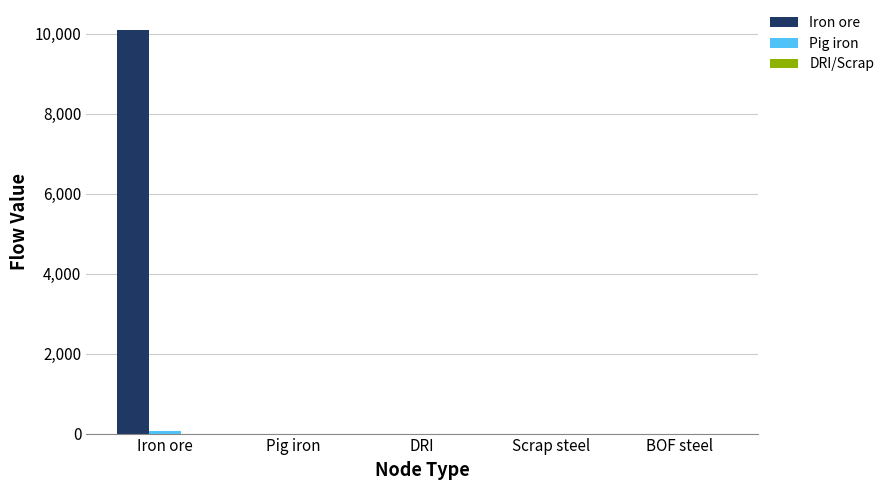

What is the maximum value shown in the chart?

10084.3